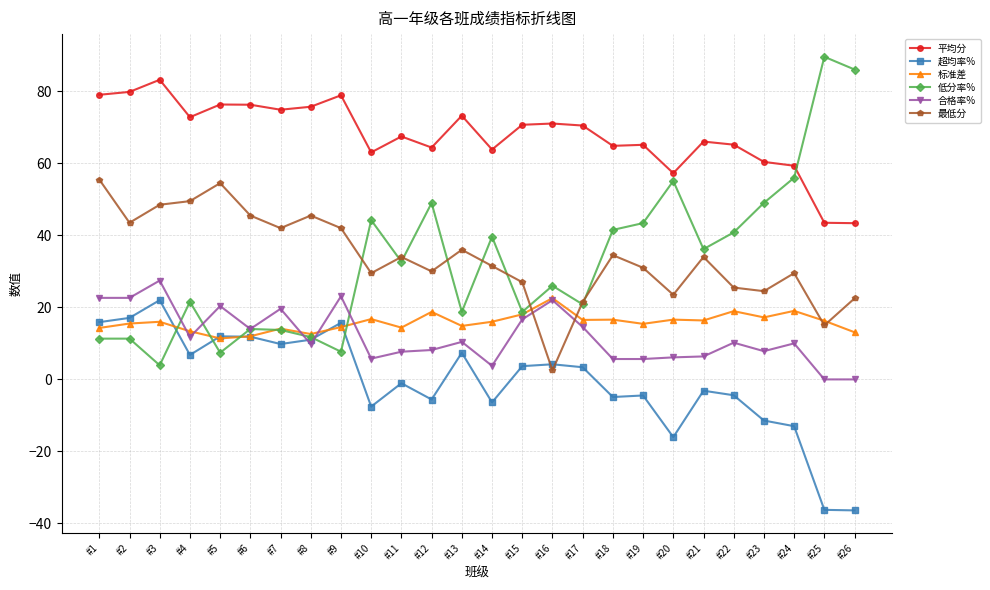

Which series changed the most between #5 and #15?

最低分